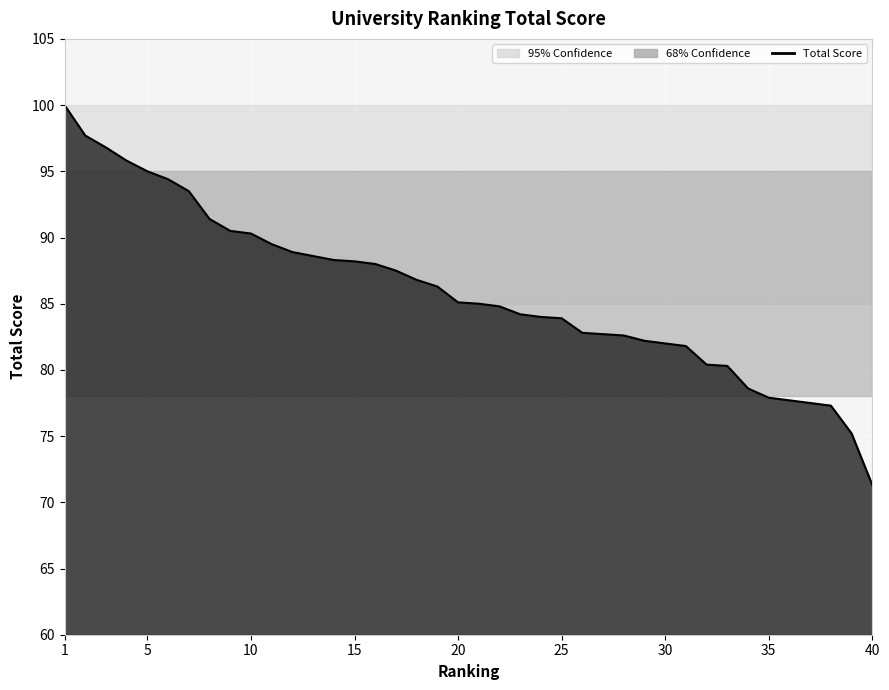

Which has a higher value, 12 or 18?

12